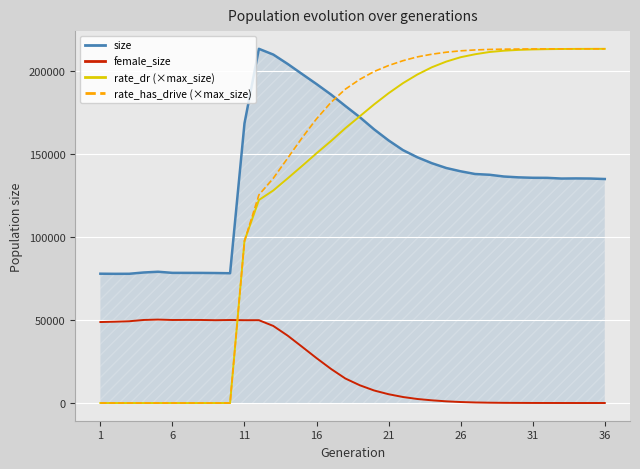

True or false: rate_has_drive (×max_size) and female_size cross at least once.

True